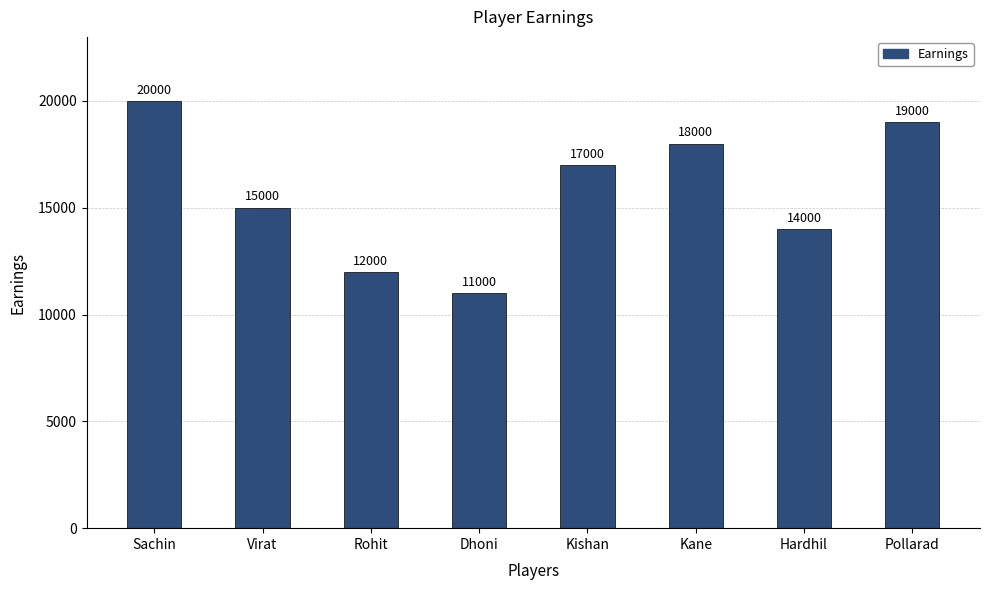

How many data points does each series have?

8